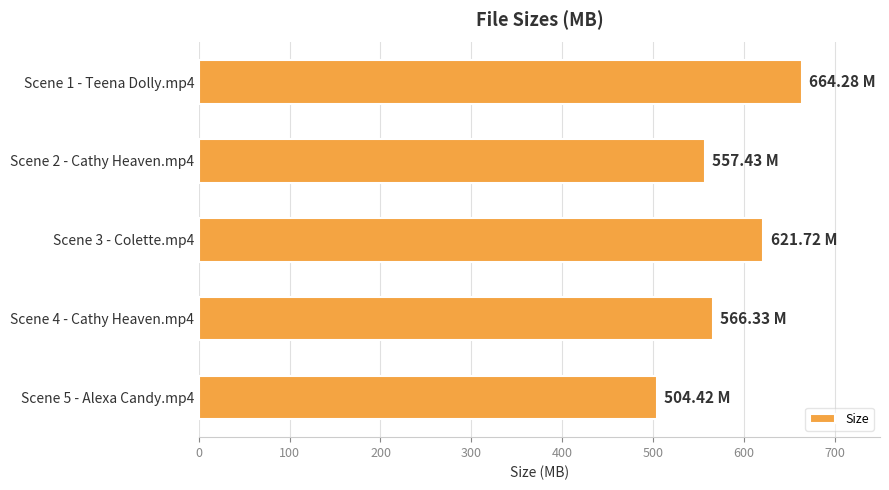

What is the change in value from Scene 2 - Cathy Heaven.mp4 to Scene 3 - Colette.mp4?

+64.3